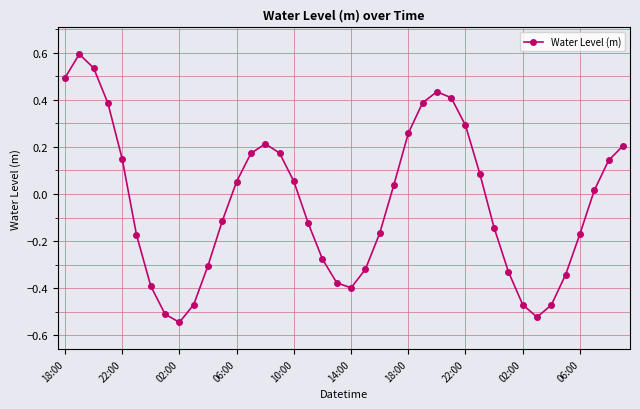

True or false: there are more than 1 points higher than both neighbors.

True